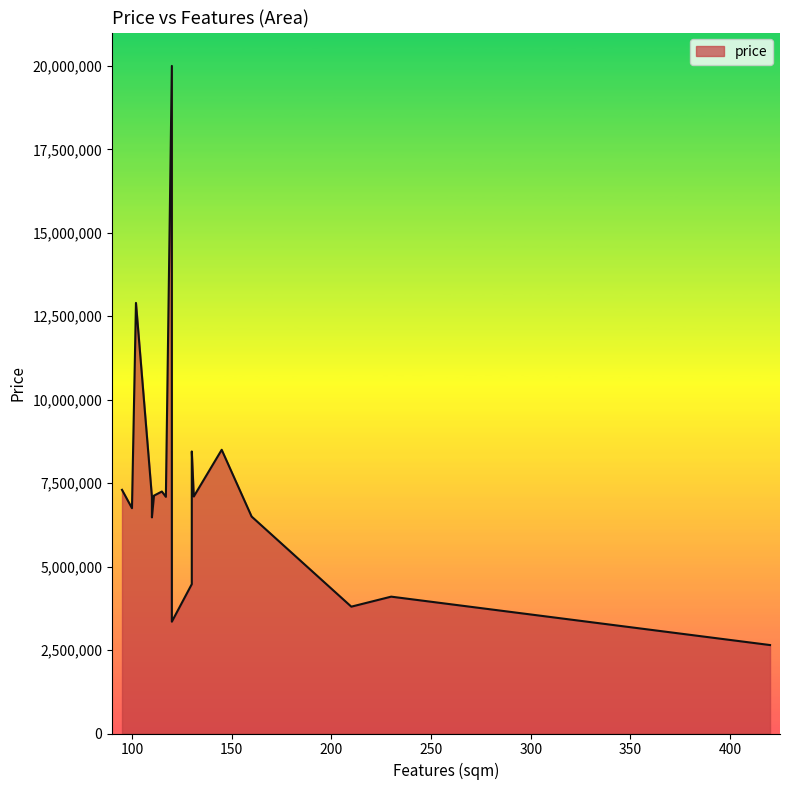

What is the average value?

7255250